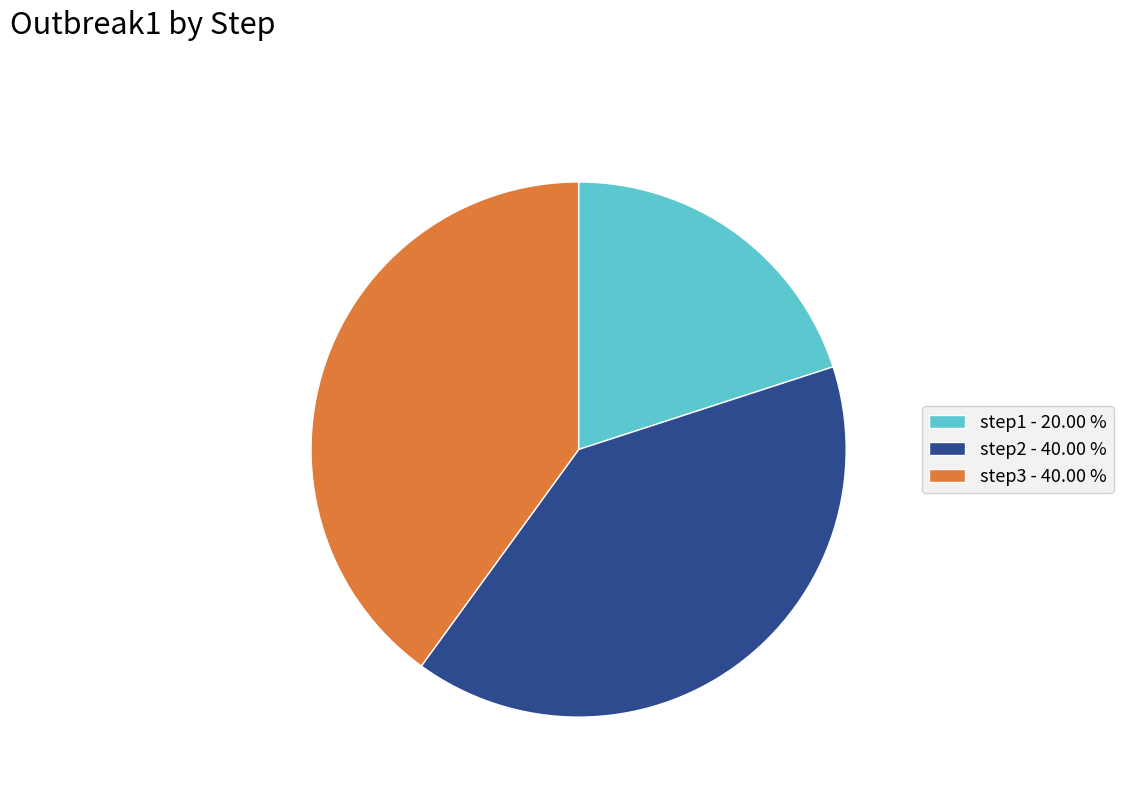

Combined, do step2 - 40.00 % and step1 - 20.00 % account for over 50%?

Yes